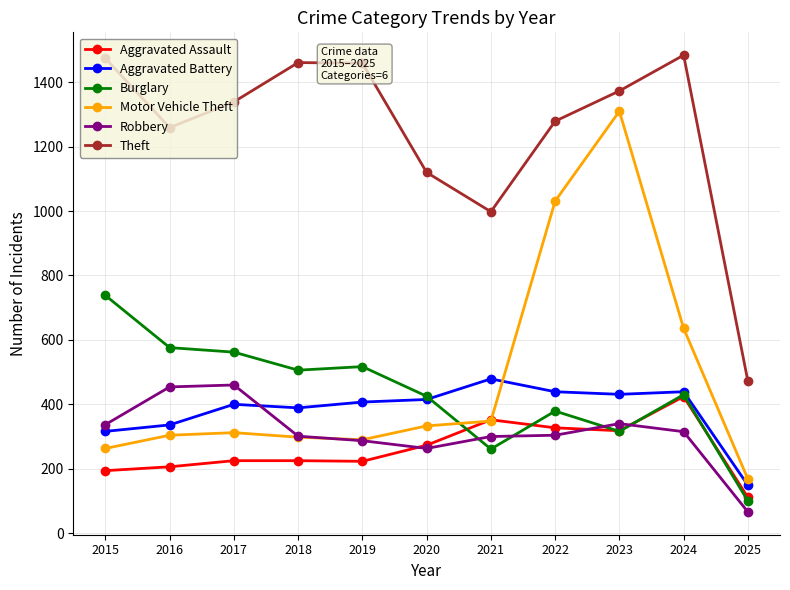

Rank the series by their maximum value, from lowest to highest.

Aggravated Assault, Robbery, Aggravated Battery, Burglary, Motor Vehicle Theft, Theft